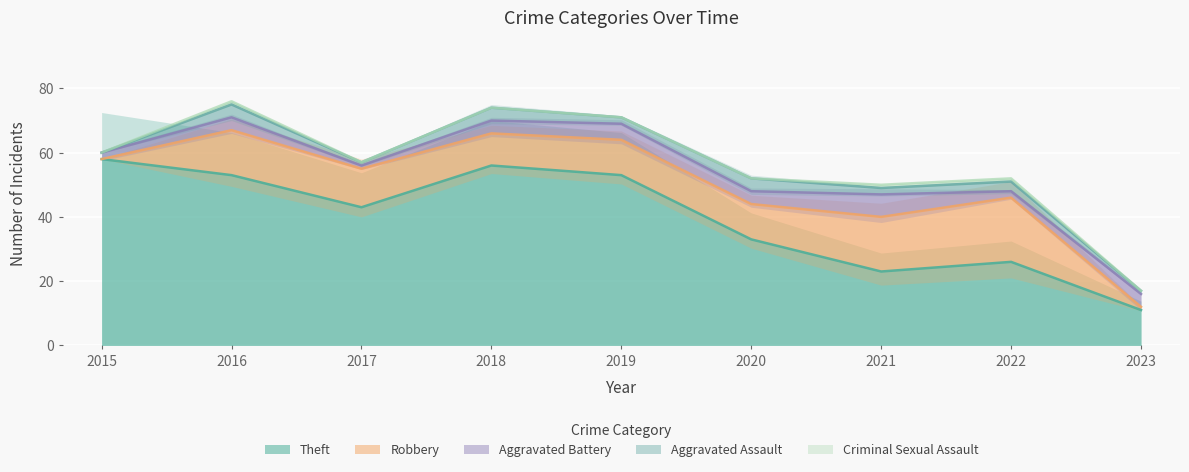

Between 2016 and 2022, which series saw the biggest shift?

Theft